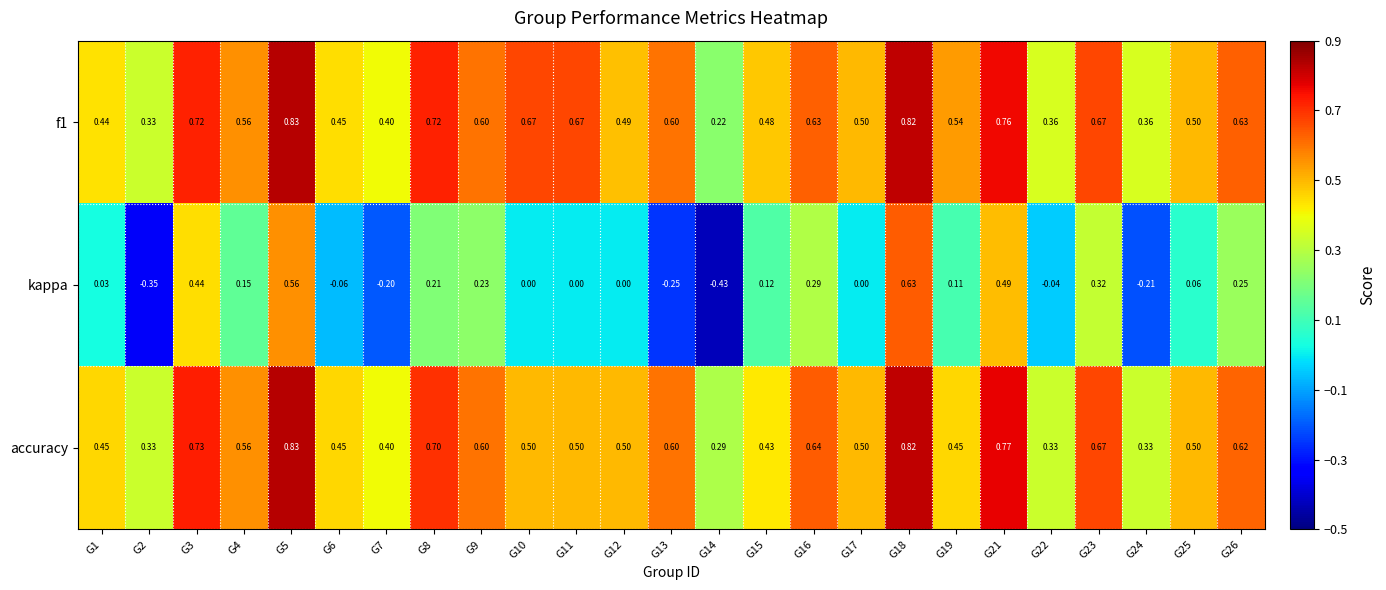

Which series has the widest spread of values?

kappa